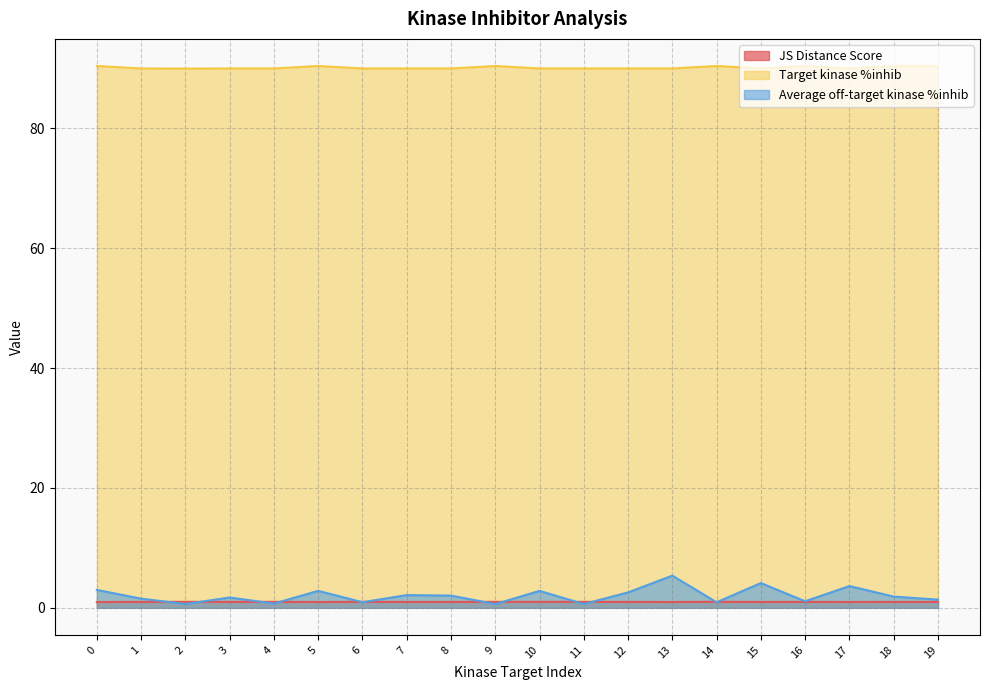

Does the chart have visible grid lines?

Yes